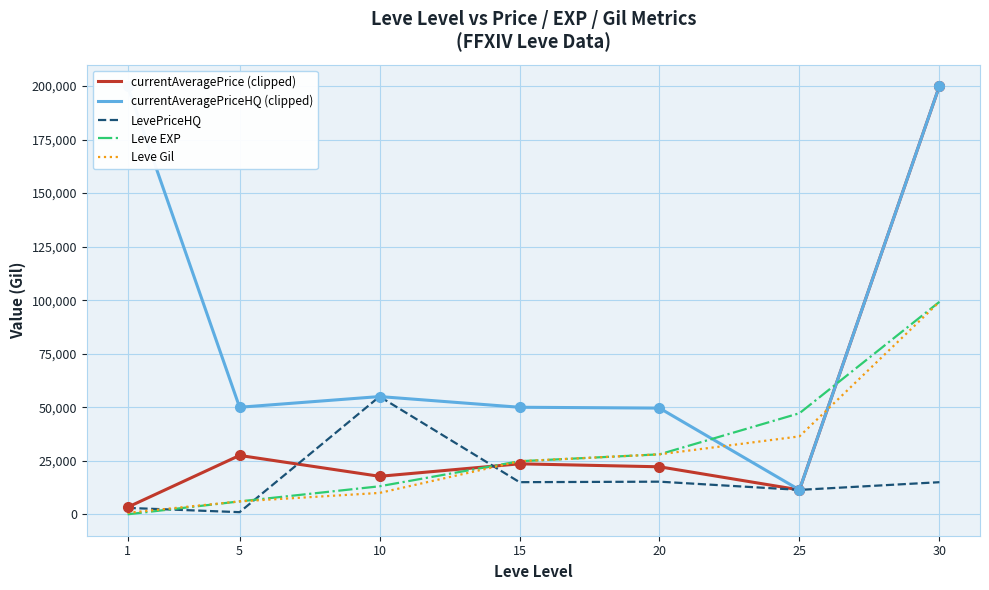

Reading left to right, list all the values displayed in this chart.

currentAveragePrice (clipped): 3307.0	27500.0	17751.8	23577.7	22193.8	11406.2	200000.0
currentAveragePriceHQ (clipped): 200000.0	50000.0	54995.0	50000.0	49604.0	11406.2	200000.0
LevePriceHQ: 3000.0	1000.0	54995.0	15011.0	15242.2	11406.2	15000.0
Leve EXP: 1.0	6030.0	13090.0	24790.0	28010.0	47200.0	99220.0
Leve Gil: 690.0	6030.0	9990.0	24790.0	28010.0	36390.0	99220.0